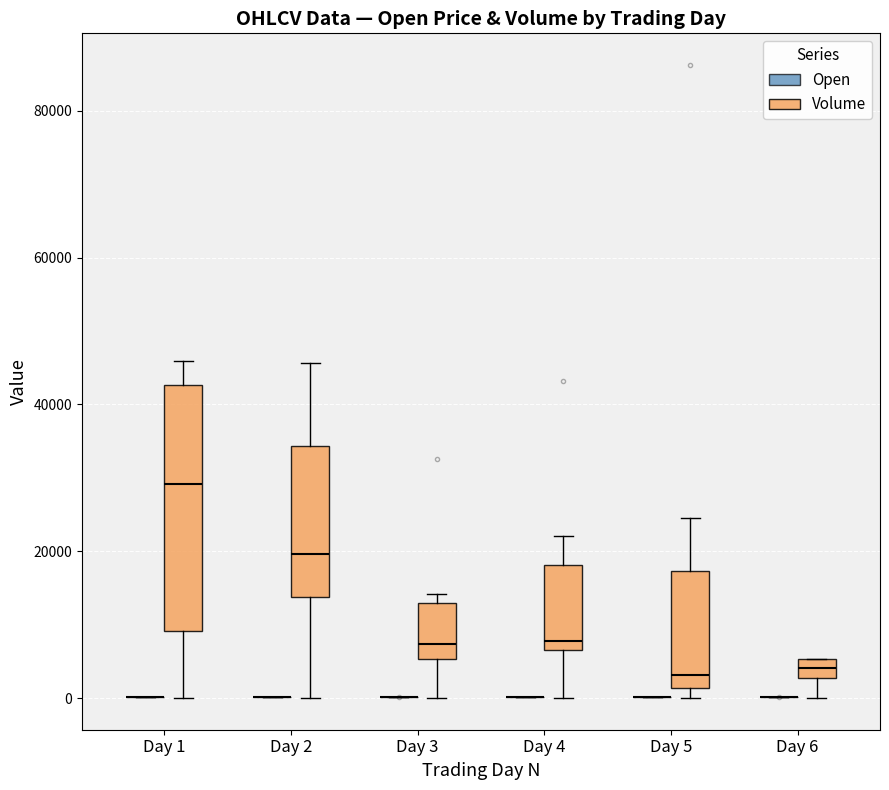

Which box is the tallest, from its lower edge to its upper edge?

Day 1 (Volume)